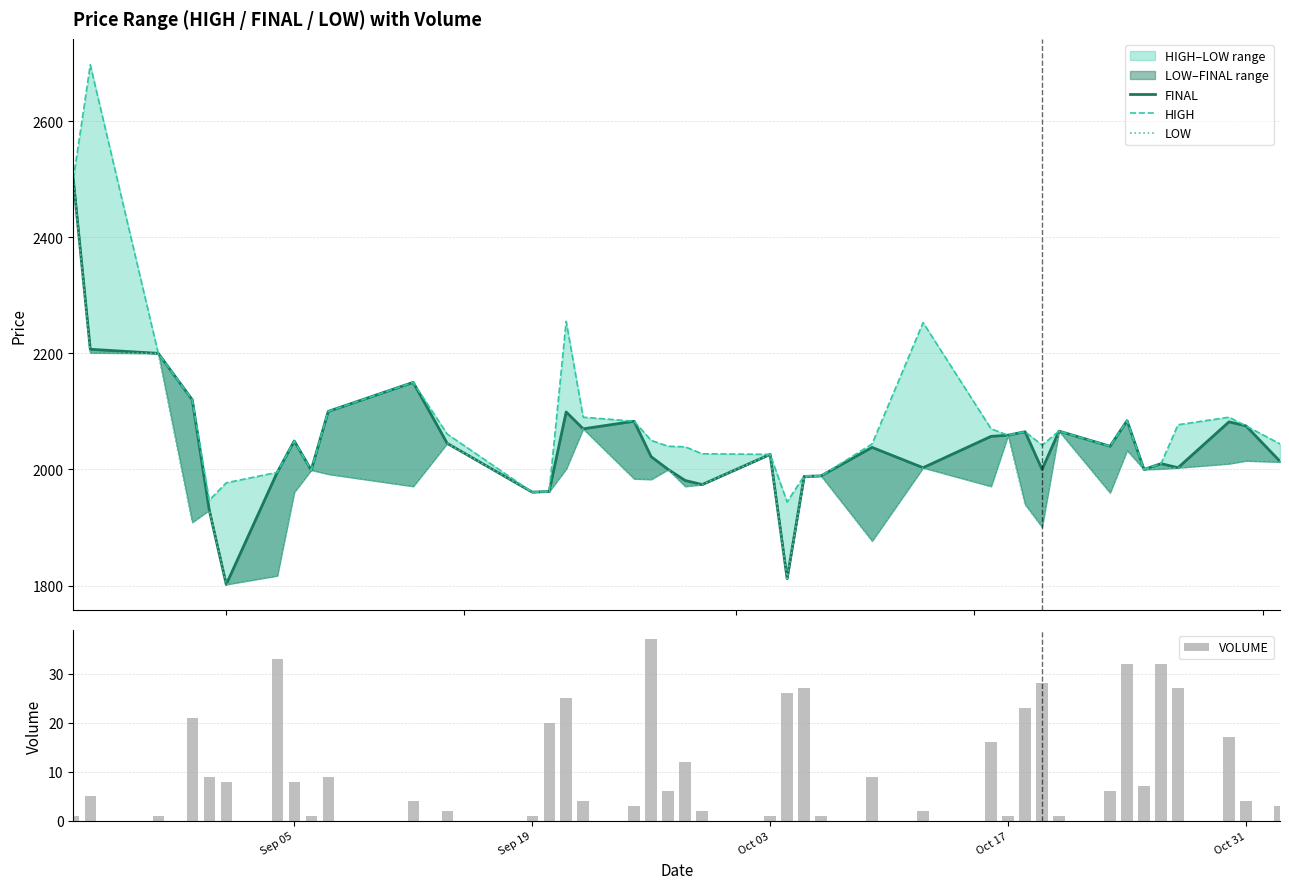

What is the average value of the VOLUME series?

12